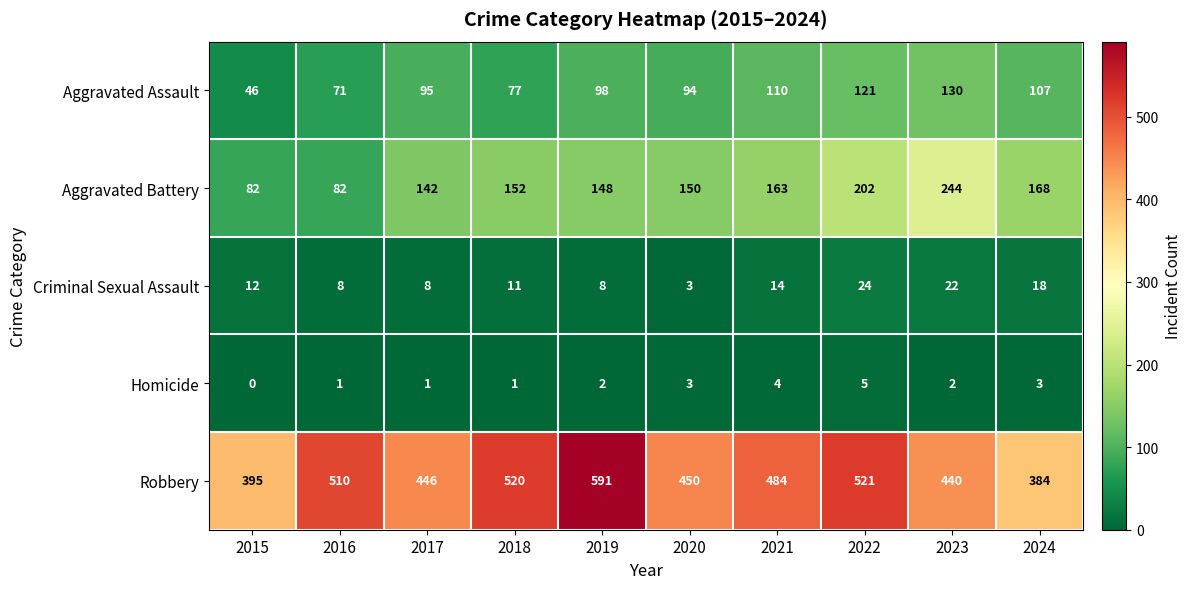

At how many categories does at least one series exceed 480?

5